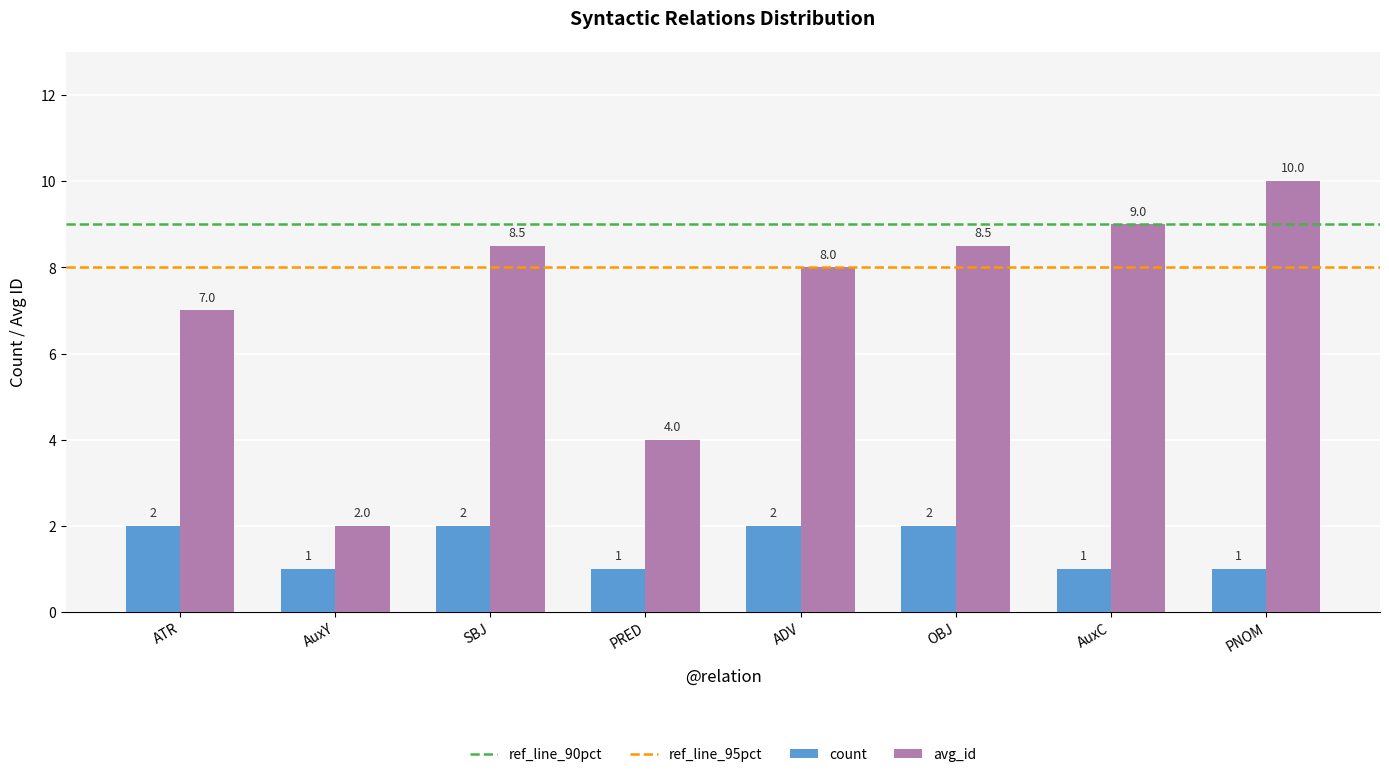

What is the sum of all count values?

12.0